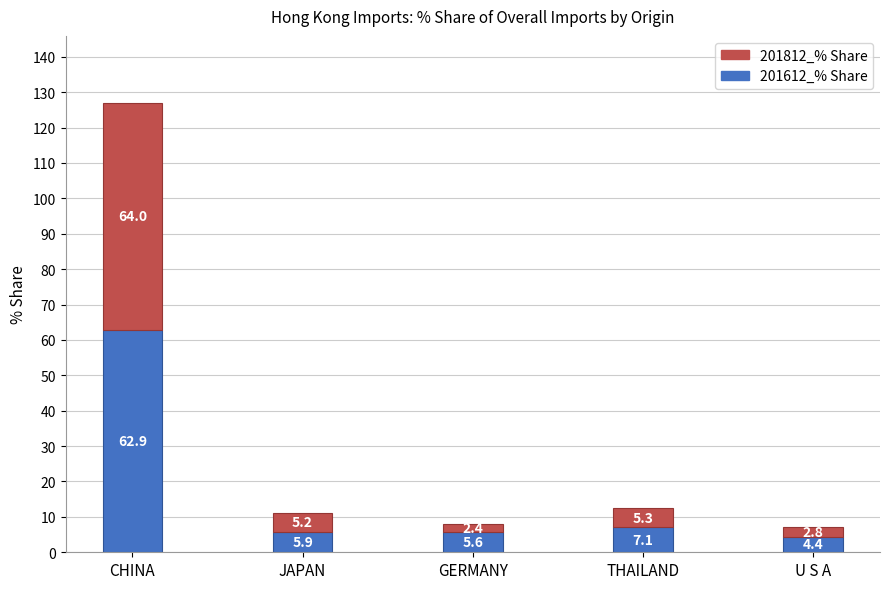

What is the total value across all series at THAILAND?

12.4